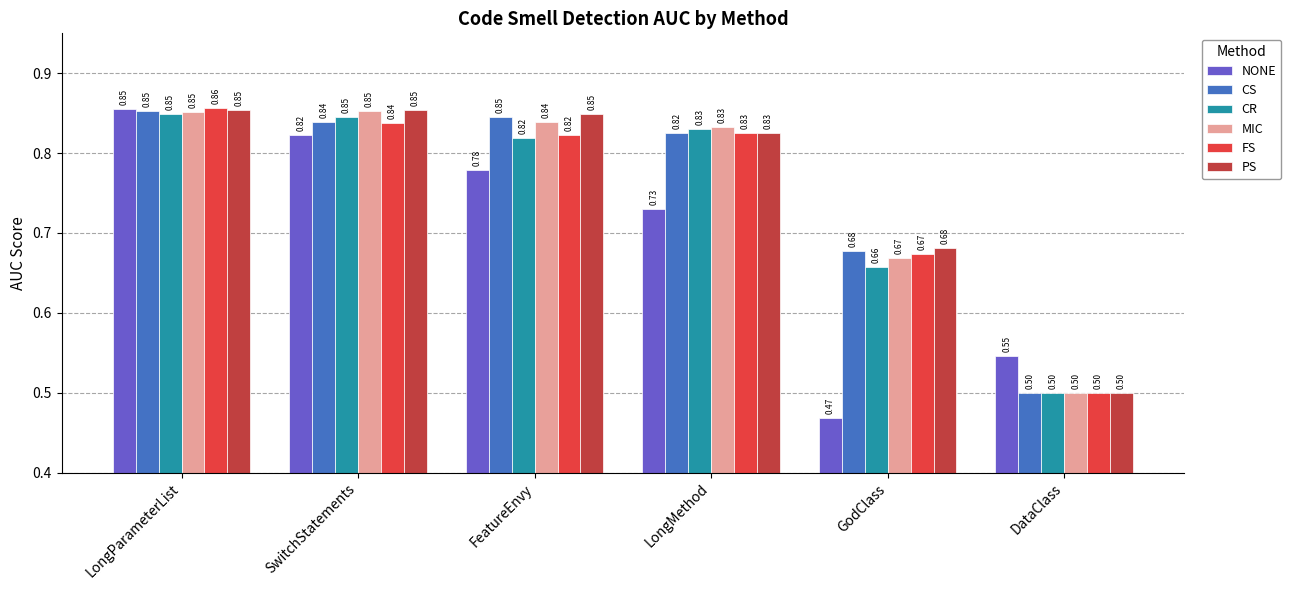

Which series has the widest spread of values?

NONE